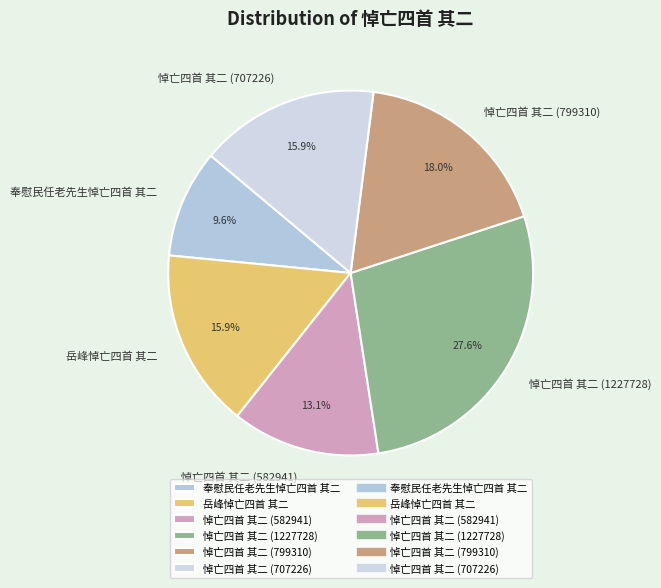

Which category has the smallest portion of the pie?

奉慰民任老先生悼亡四首 其二